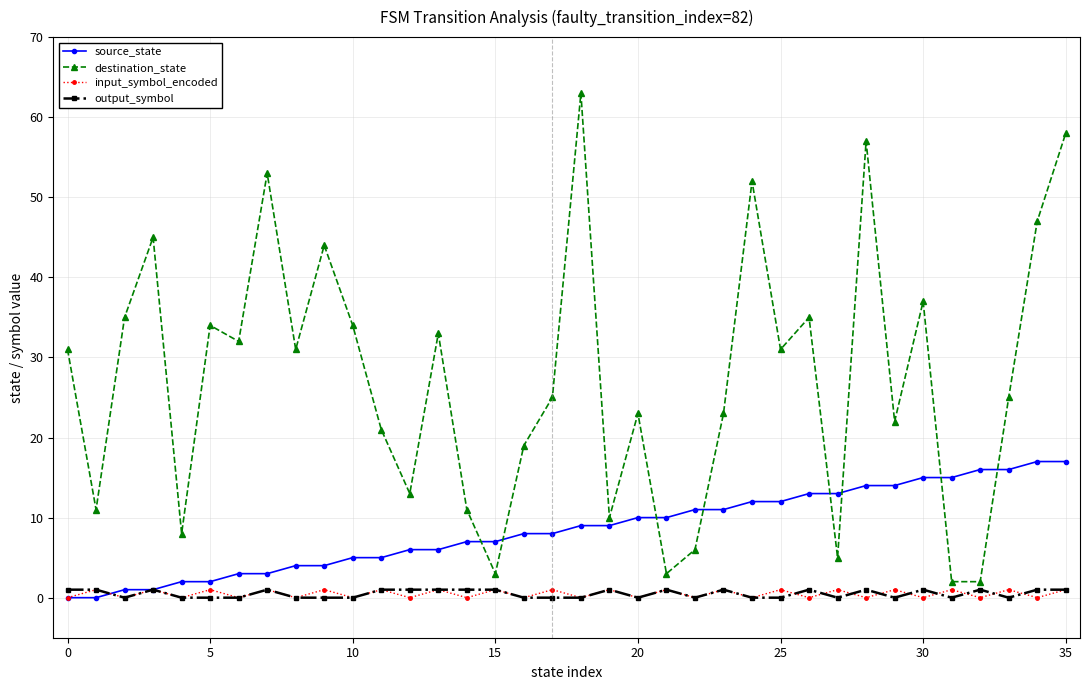

True or false: source_state and destination_state intersect in this chart.

True